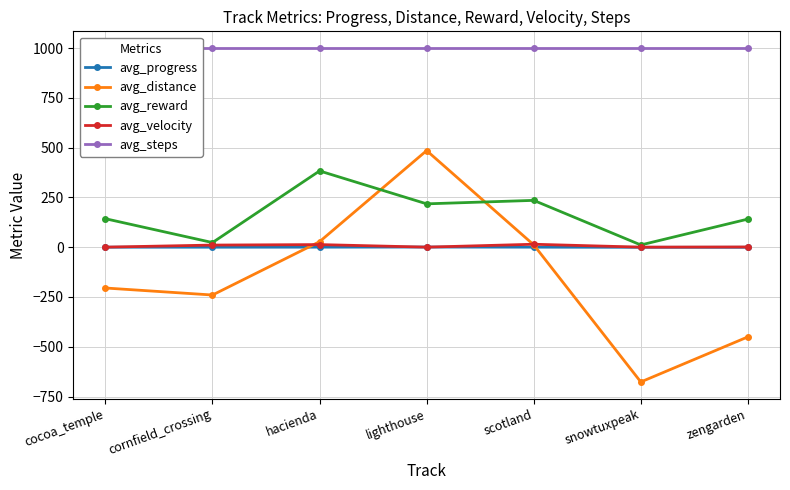

True or false: avg_velocity has a value of 12.9 at hacienda.

True